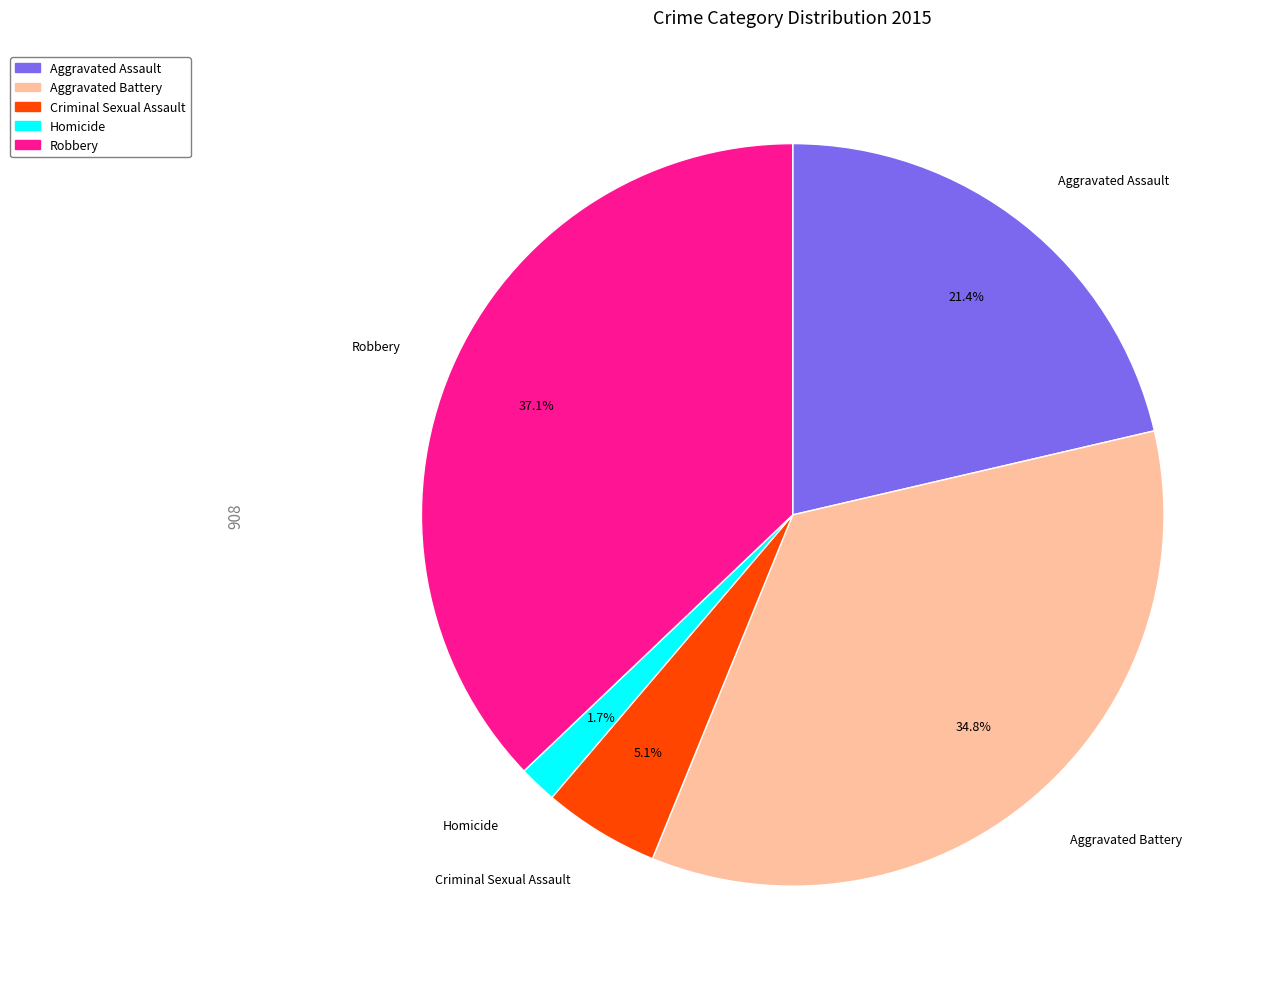

Rank the categories by value from lowest to highest.

Homicide, Criminal Sexual Assault, Aggravated Assault, Aggravated Battery, Robbery